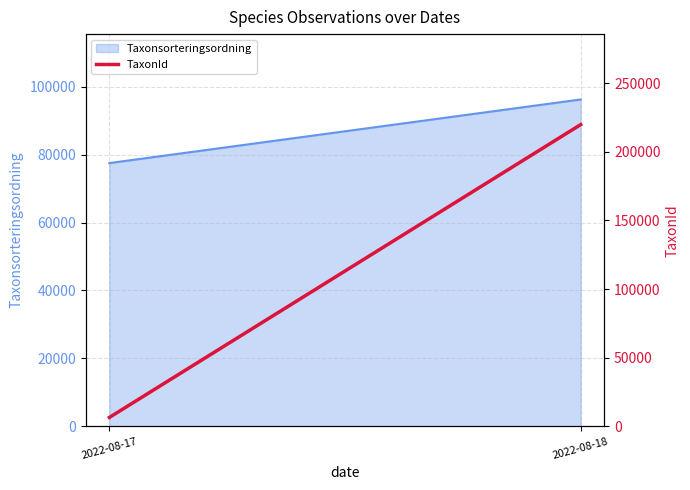

Which label corresponds to the smallest value in the chart?

2022-08-17